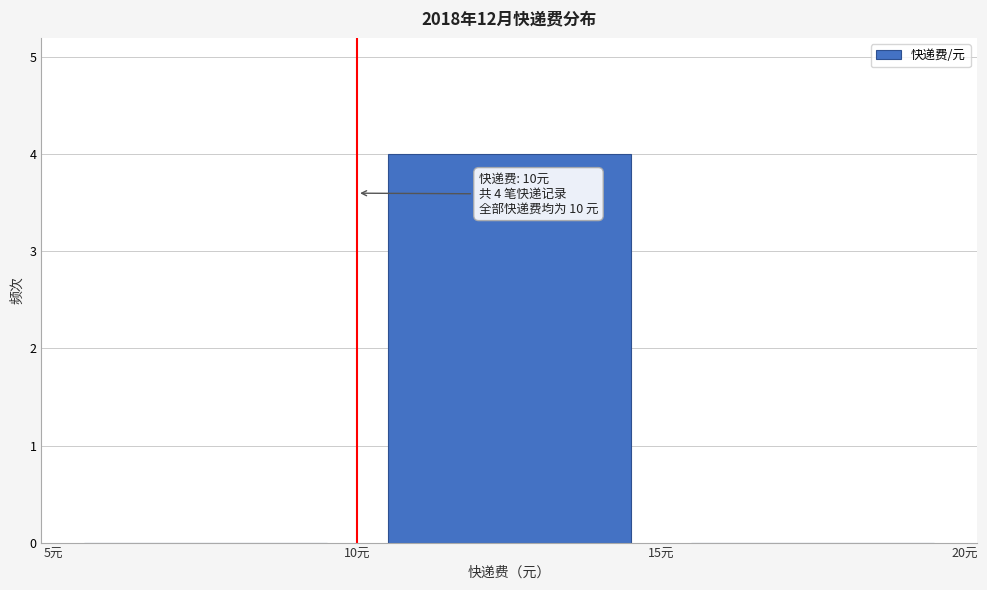

Over which range of the x-axis is the bar tallest?

10 to 15